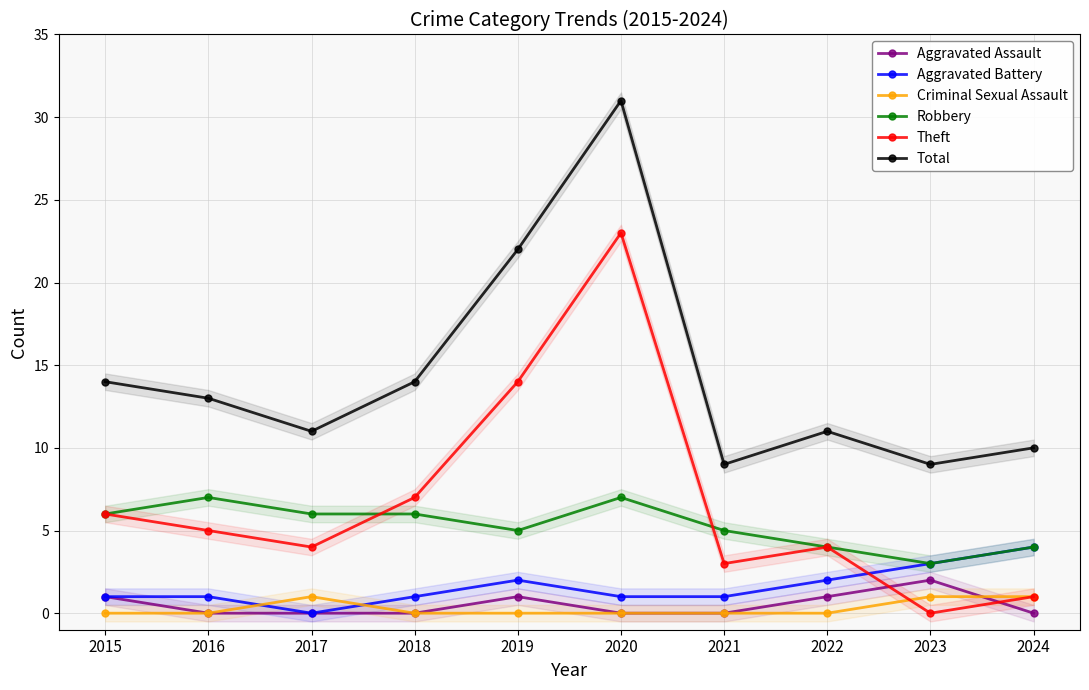

What is the greatest value displayed?

31